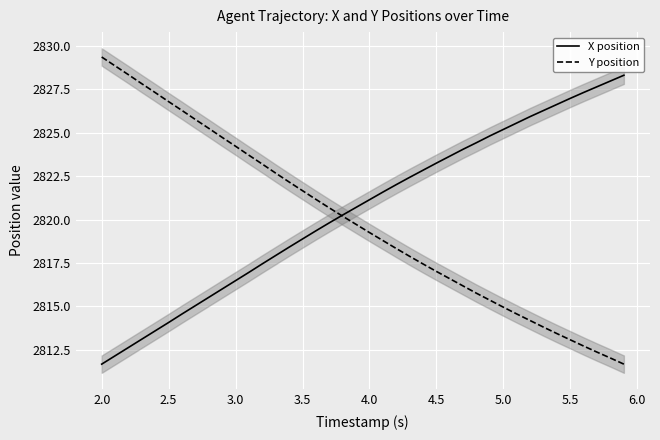

What is the maximum value shown in the chart?

2829.4